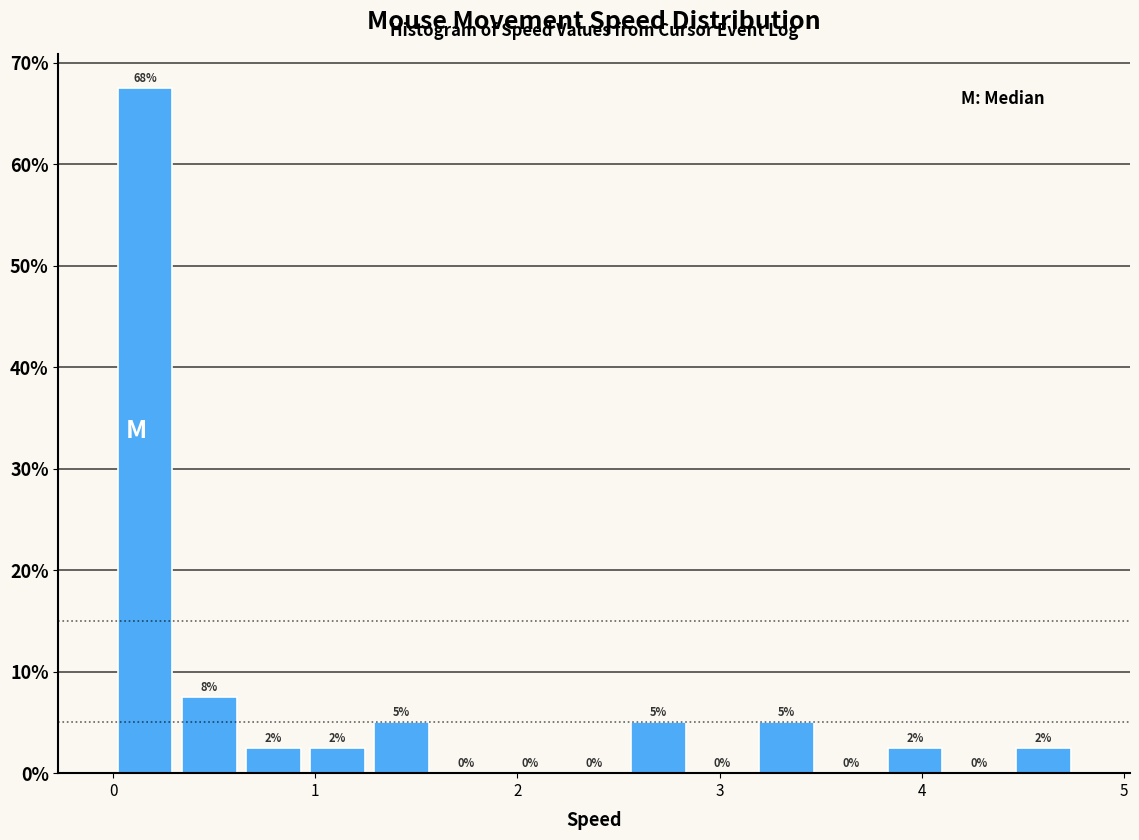

Around what value on the x-axis is the tallest bar? Give the approximate position of its centre, as read against the axis.

0.2